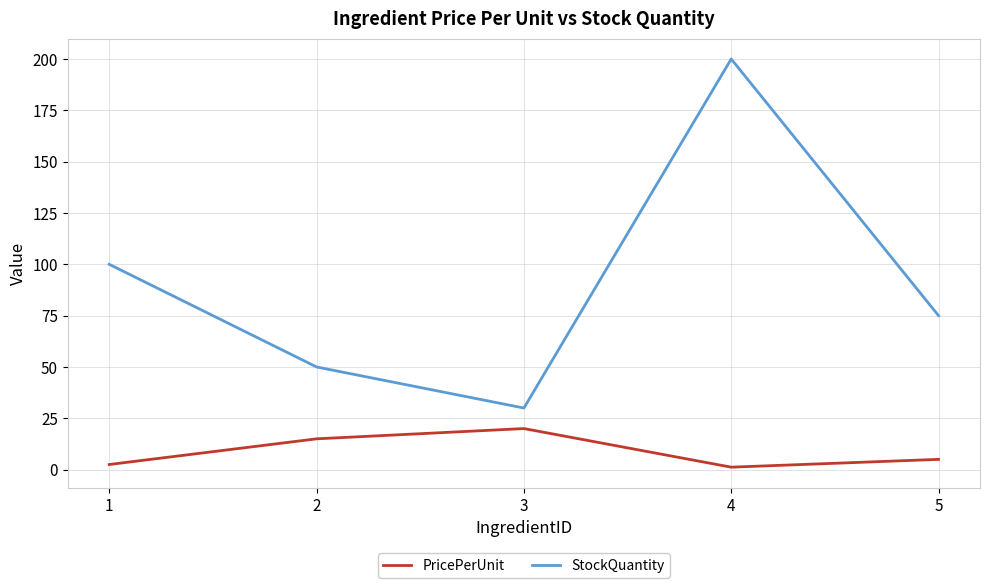

Reading left to right, what are all the values shown in this chart?

PricePerUnit: 2.5	15.0	20.0	1.2	5.0
StockQuantity: 100.0	50.0	30.0	200.0	75.0